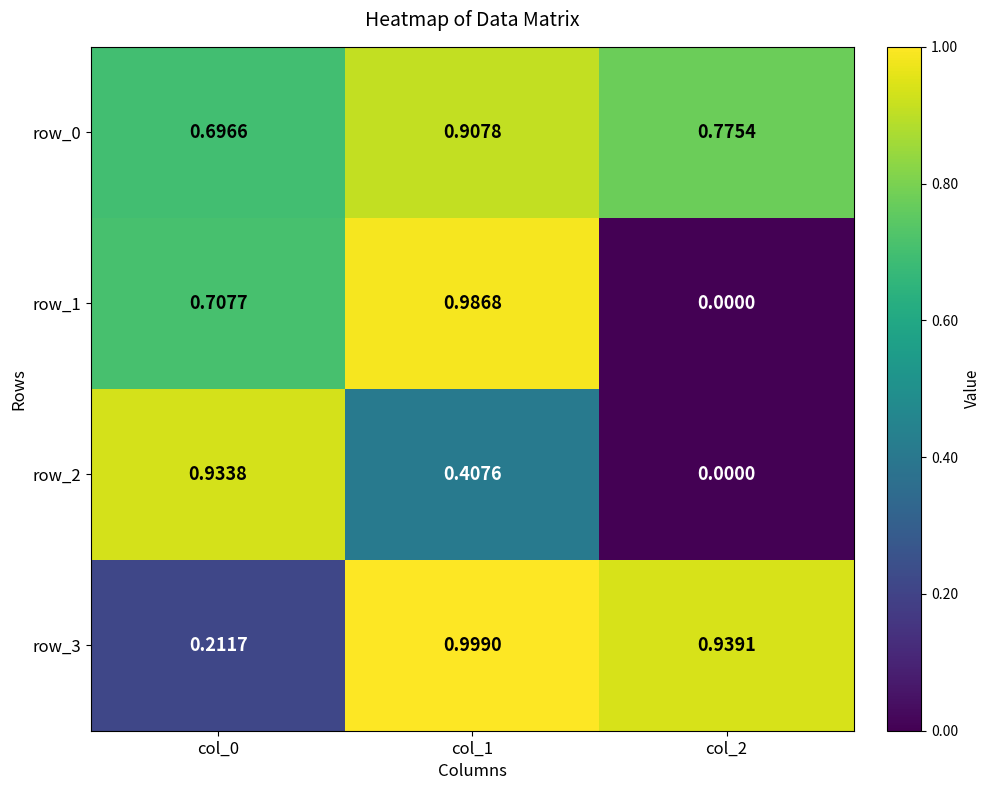

How many values in the row_1 series exceed 0?

2